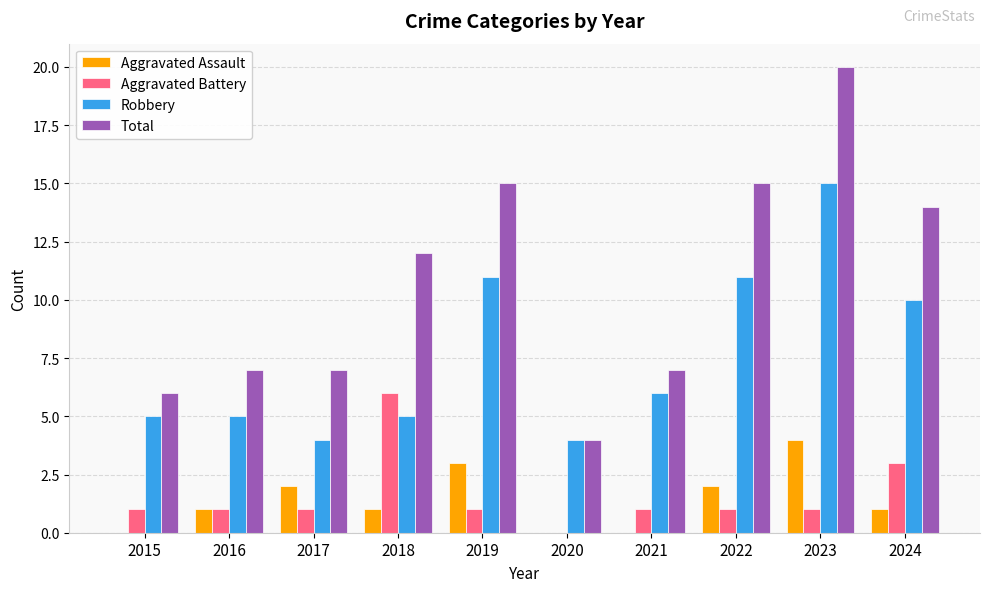

Does the chart contain stacked bars?

No